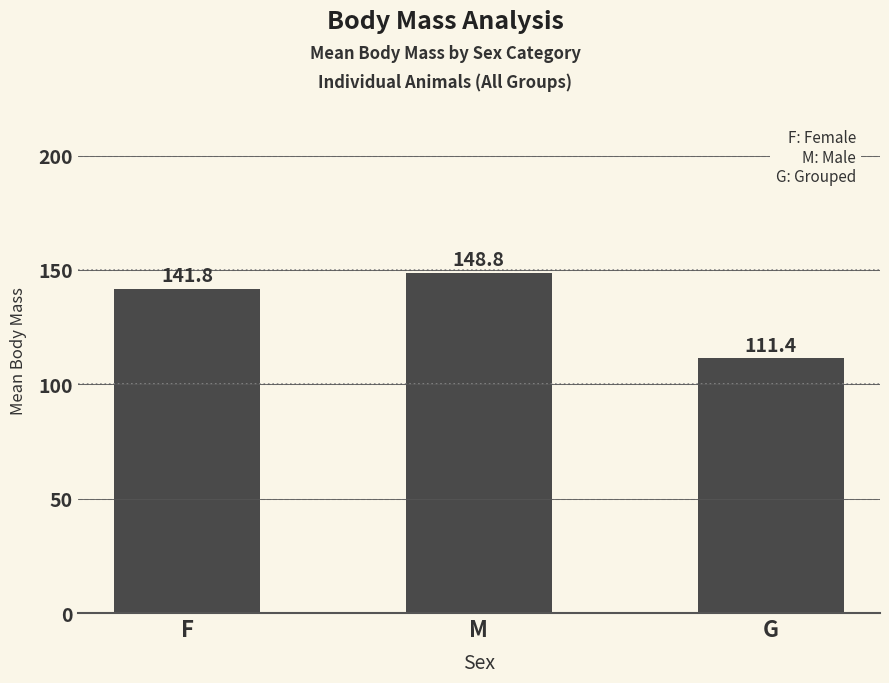

Does the chart contain any negative values?

No